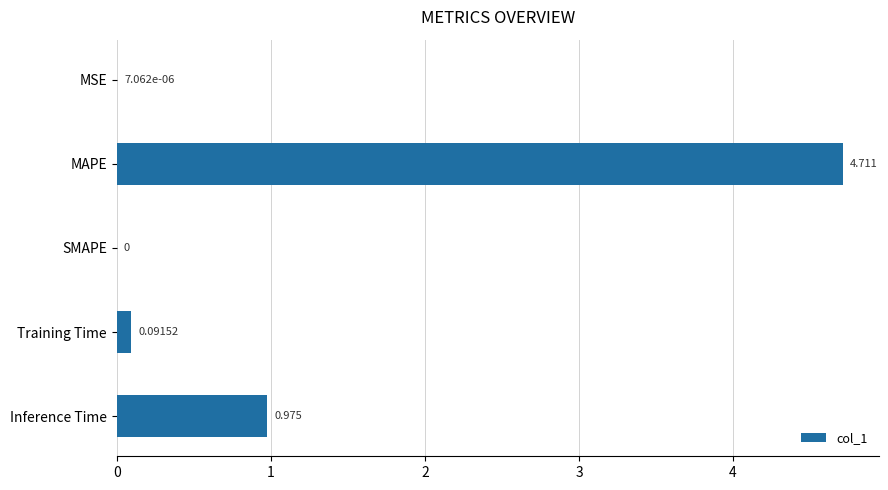

Where is the data nearest to the value 2?

Inference Time